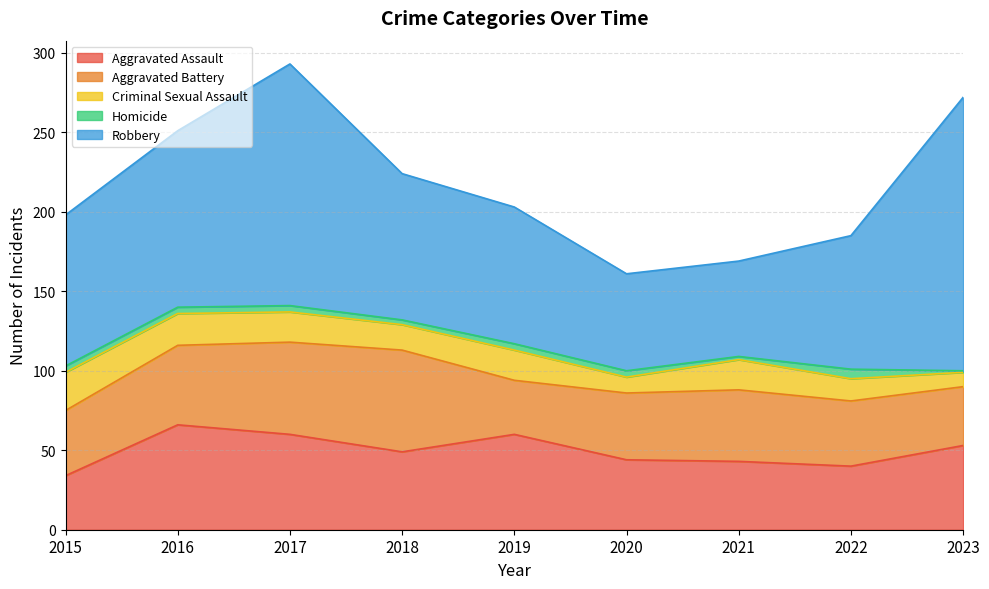

At which label does Aggravated Assault reach its minimum?

2015